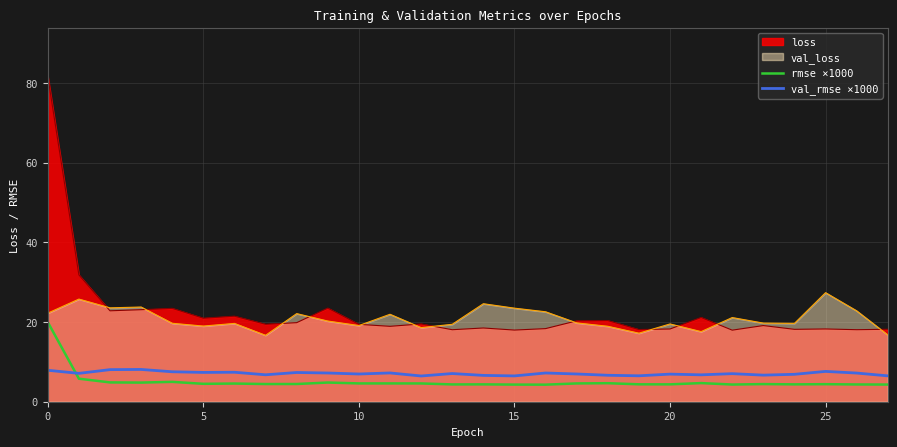

What is the maximum value shown in the chart?

81.7